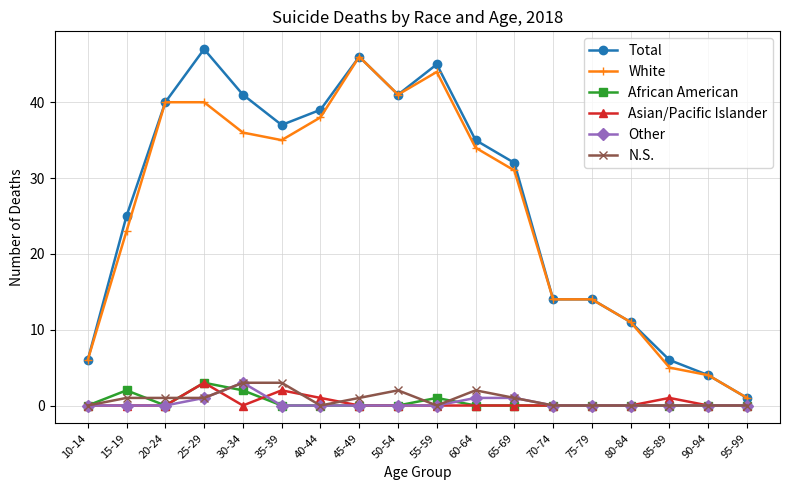

What is the label of the 10th point from the left?

55-59